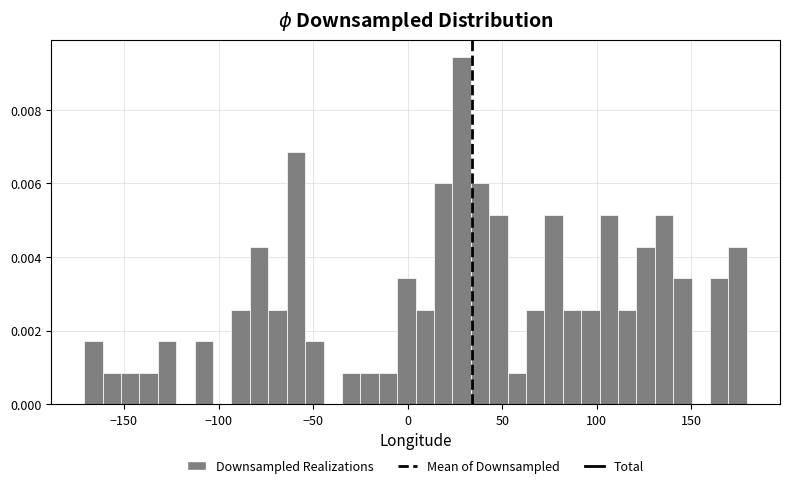

Around what value on the x-axis is the tallest bar? Give the approximate position of its centre, as read against the axis.

30